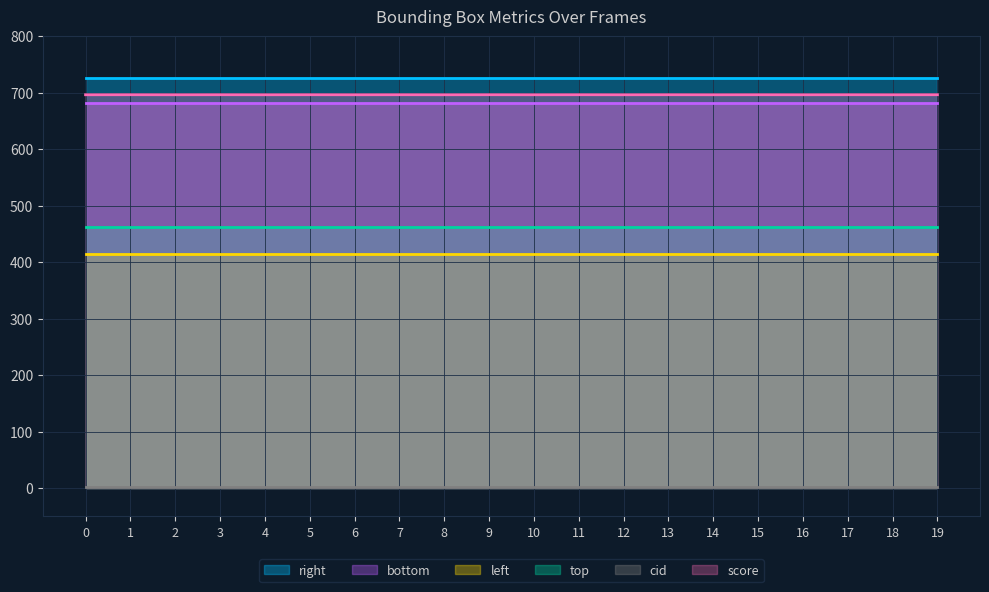

At which category is the sum across all series the highest?

1